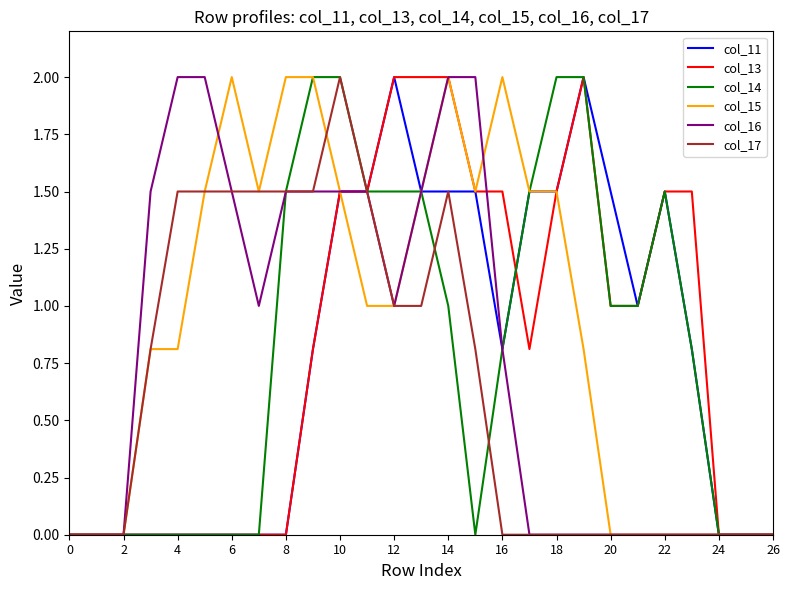

Does the chart display data point markers on the line(s)?

No